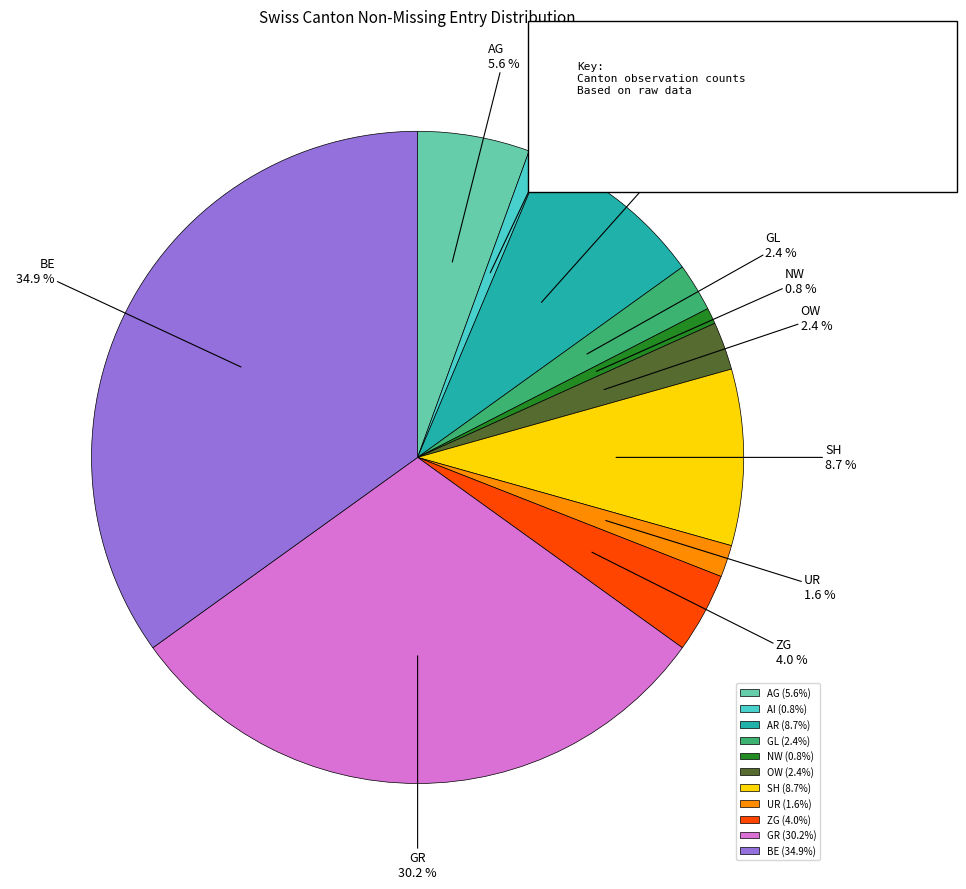

Does any single category account for the majority?

No